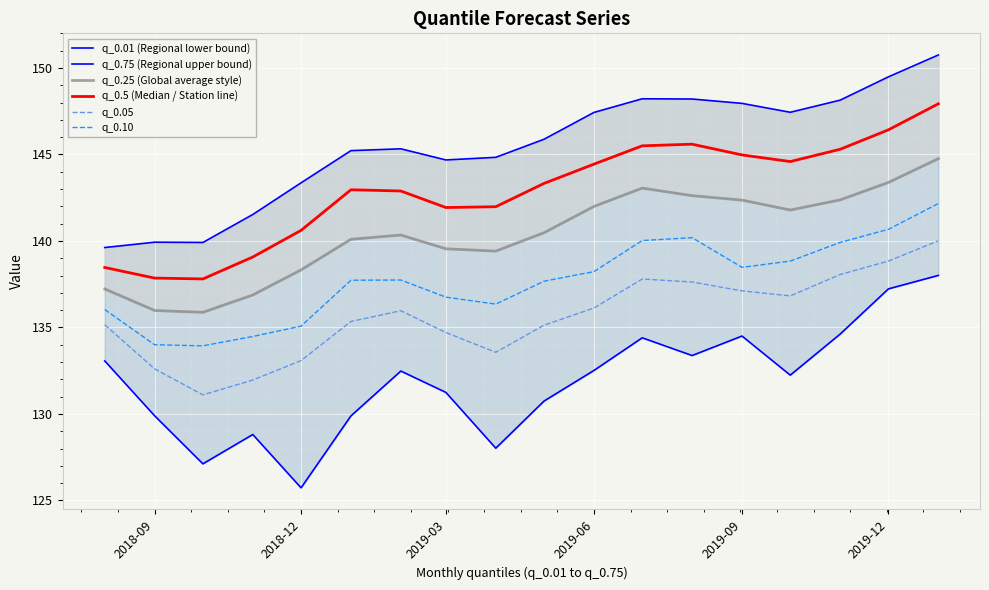

What is the lowest value of the q_0.10 series?

133.9